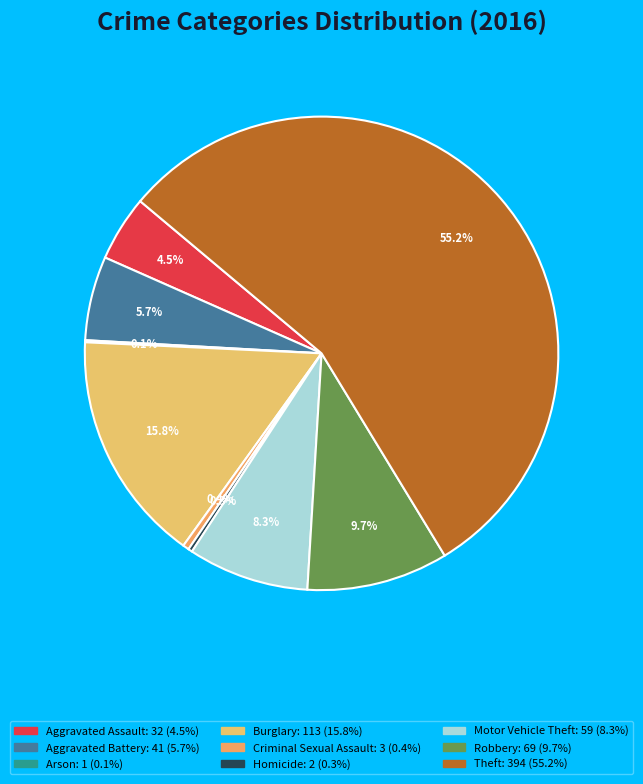

The Theft slice represents 45% of the pie. True or false?

False